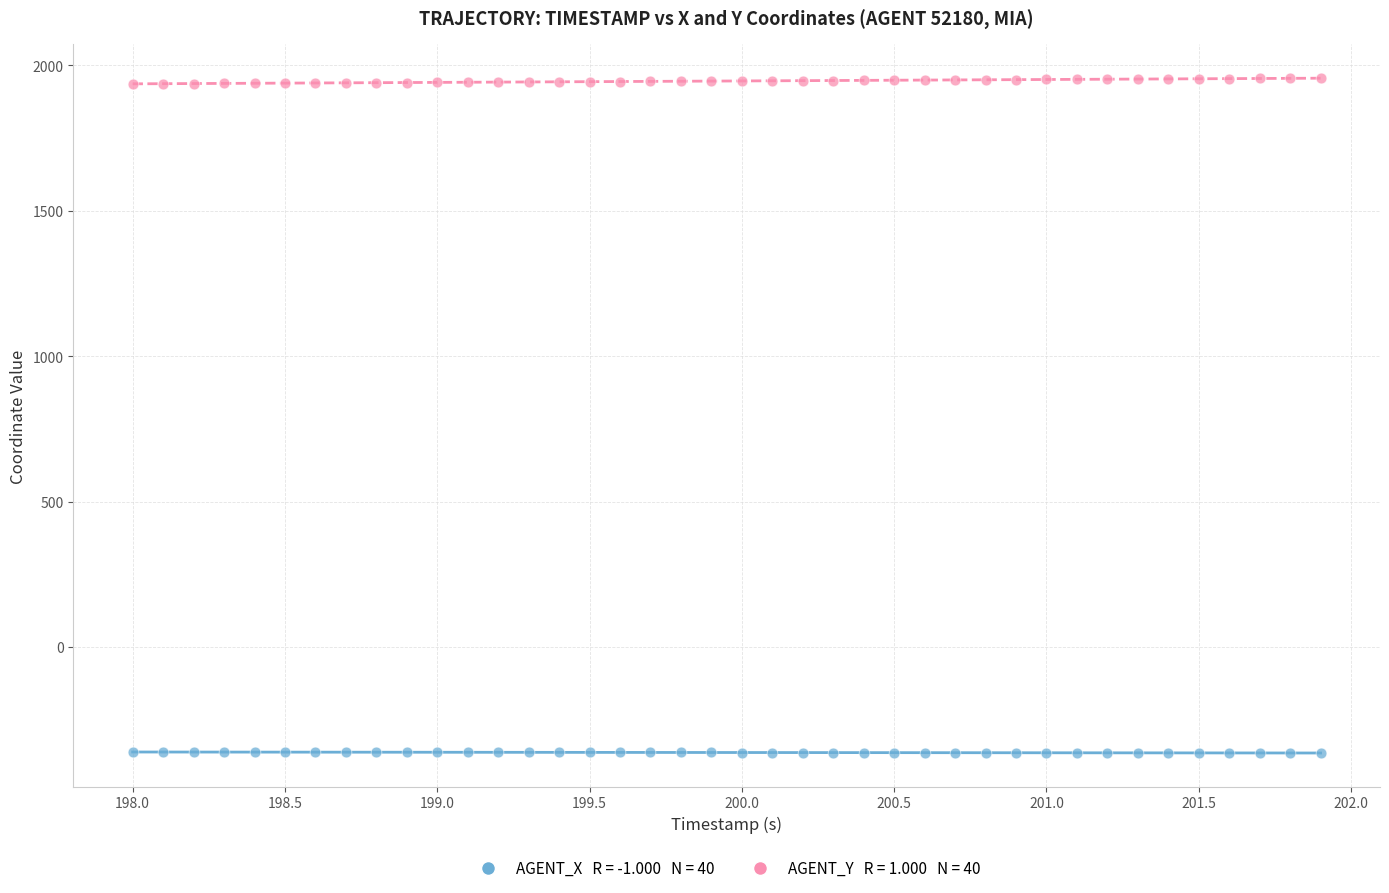

Across all data points, what is the range of X values (max minus min)?

3.9